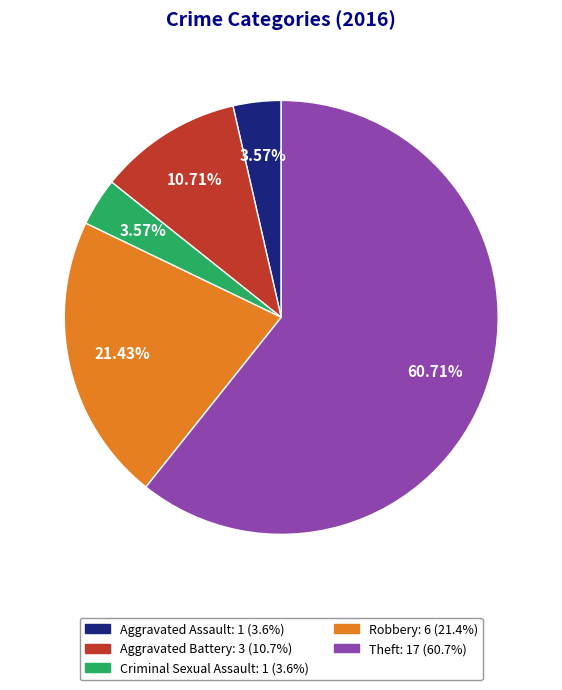

True or false: Aggravated Battery accounts for 23% of the total.

False